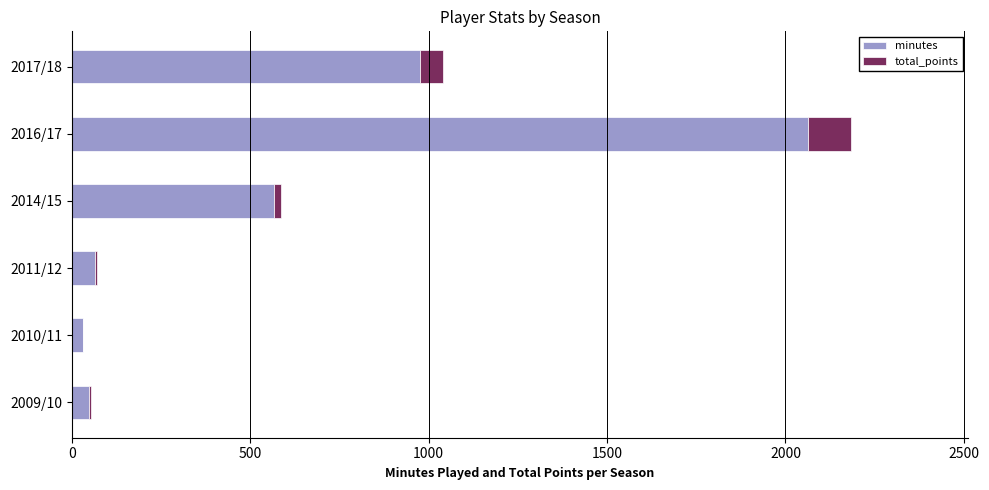

At which category is the sum across all series the highest?

2016/17